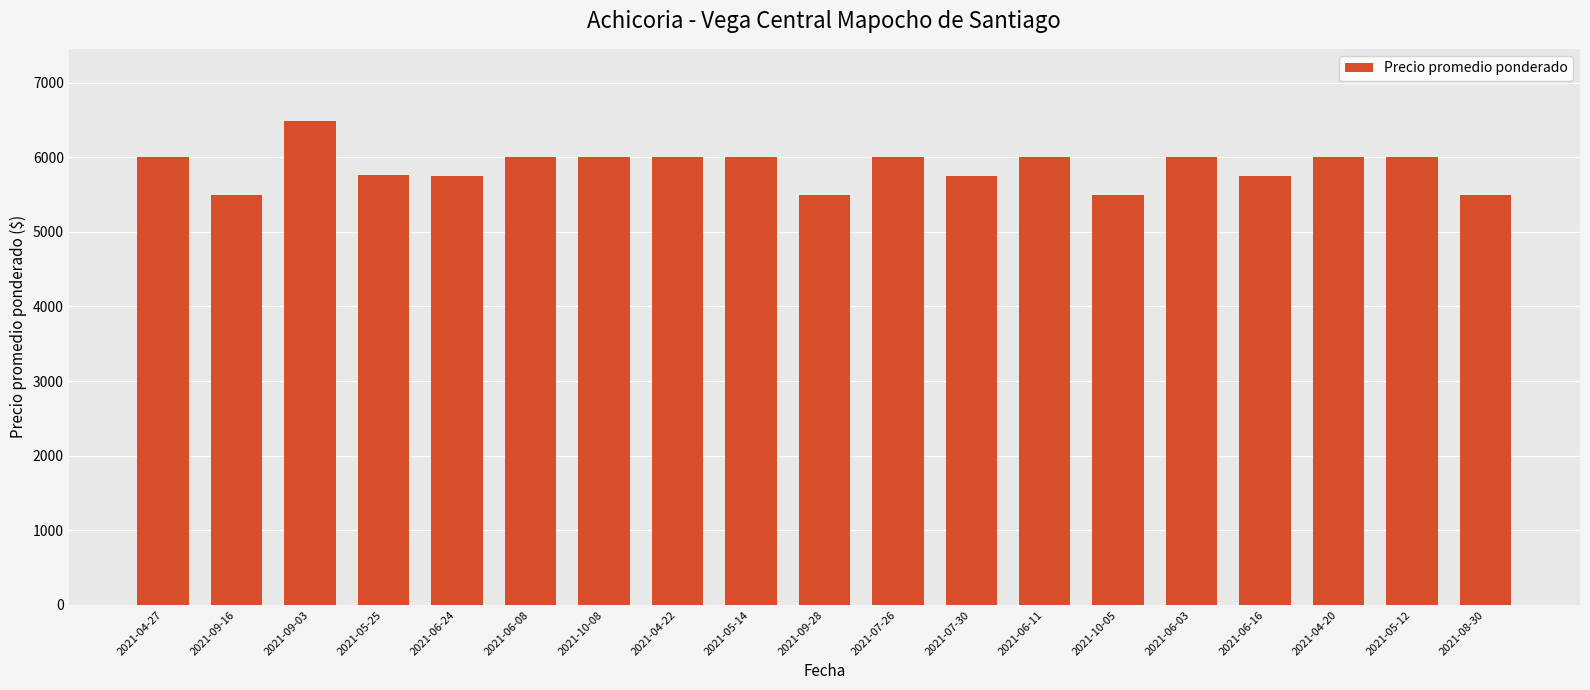

Approximately how many times larger is the value at 2021-07-30 compared to 2021-06-16?

1.0